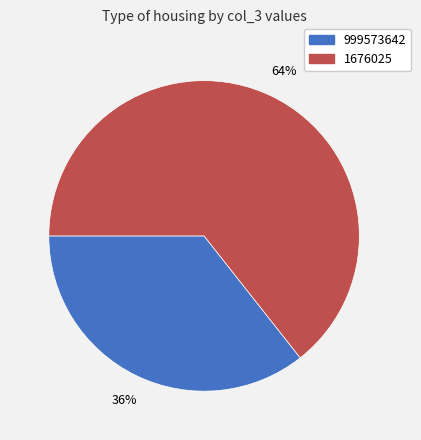

Approximately how many times larger is the value at 1676025 compared to 999573642?

1.8